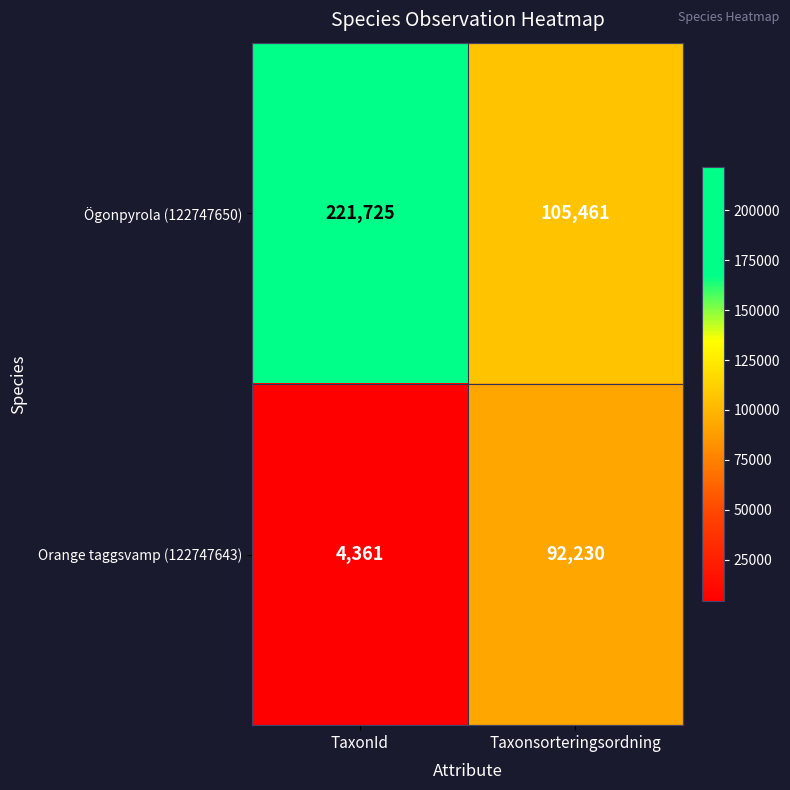

The Ögonpyrola (122747650) series shows 335819 at TaxonId. True or false?

False